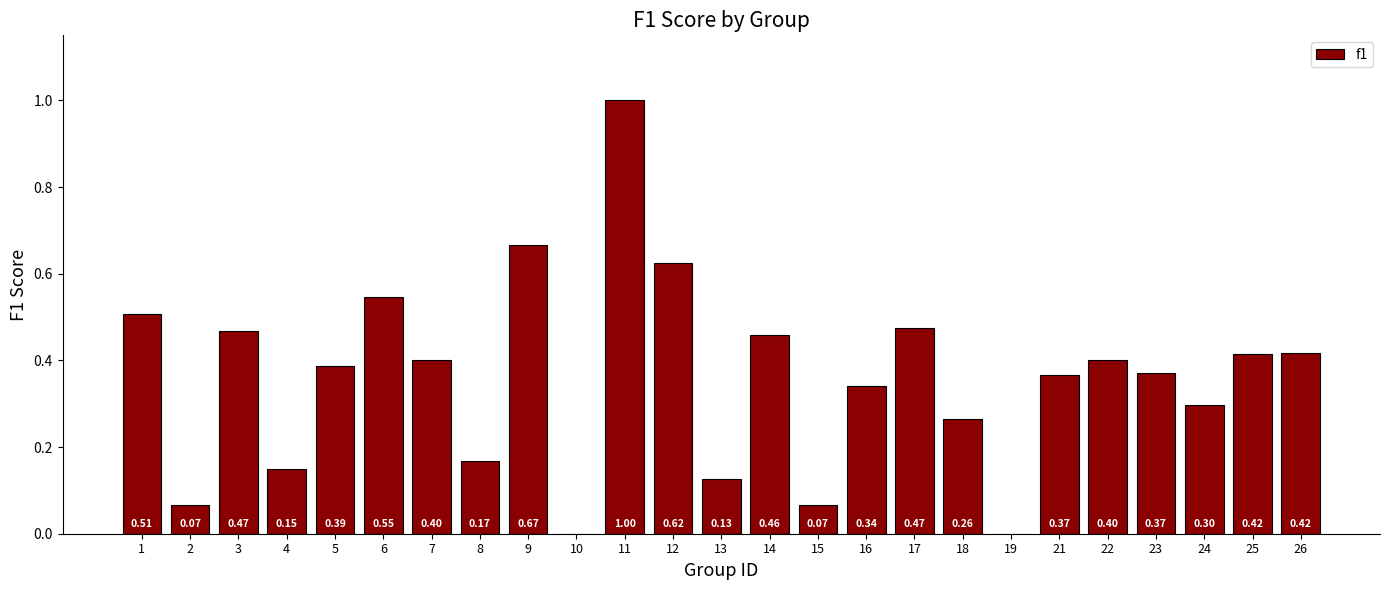

What is the sum of all values?

9.0